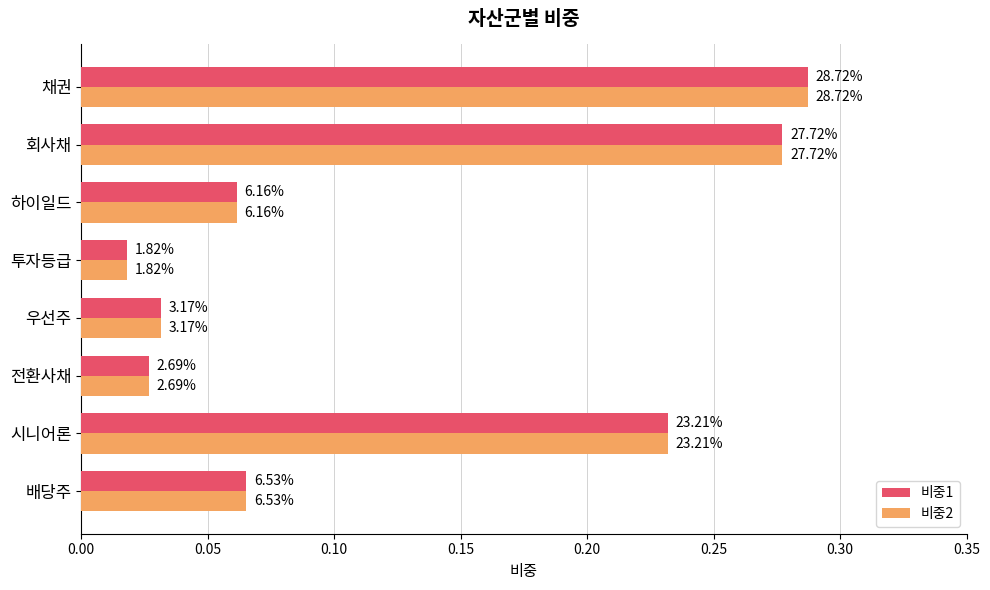

What are all the series names shown in the legend?

비중1, 비중2